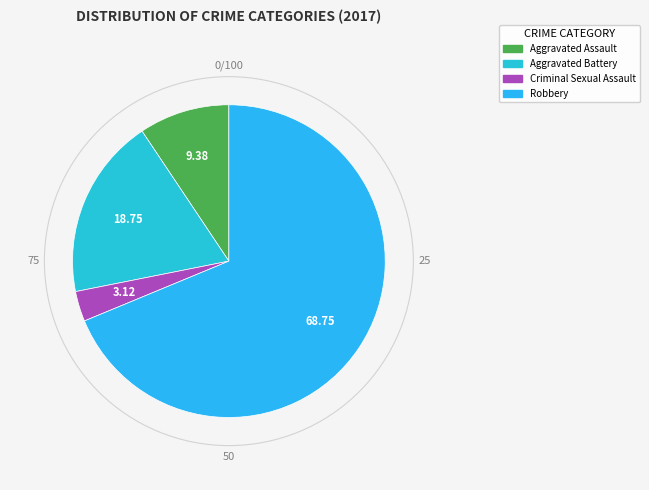

Count the number of slices in the pie.

4